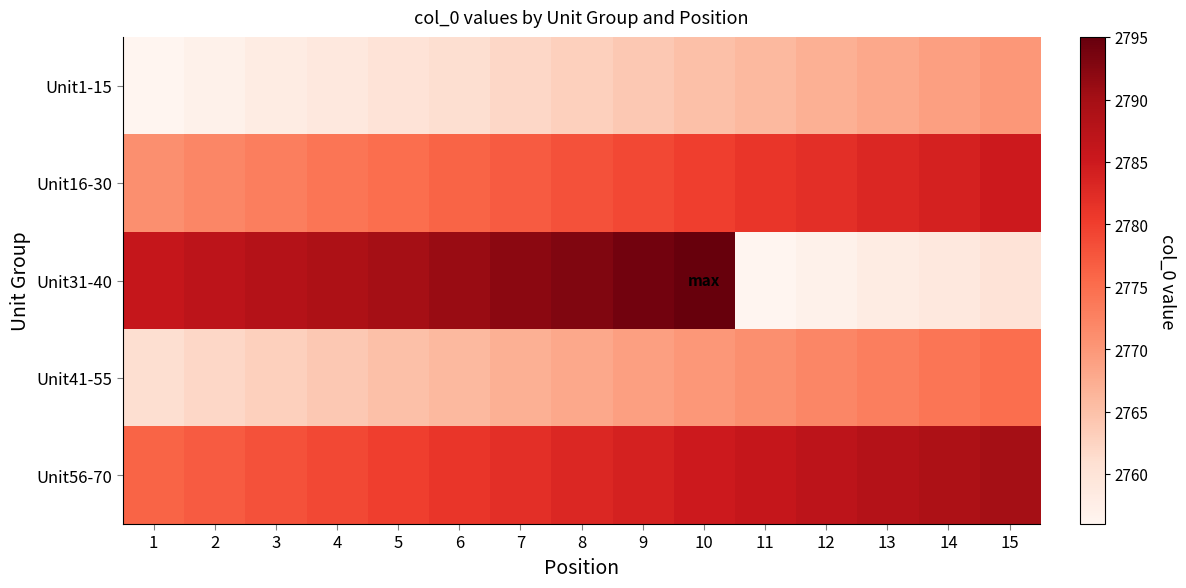

What is the spread (max minus min) of values at 9?

30